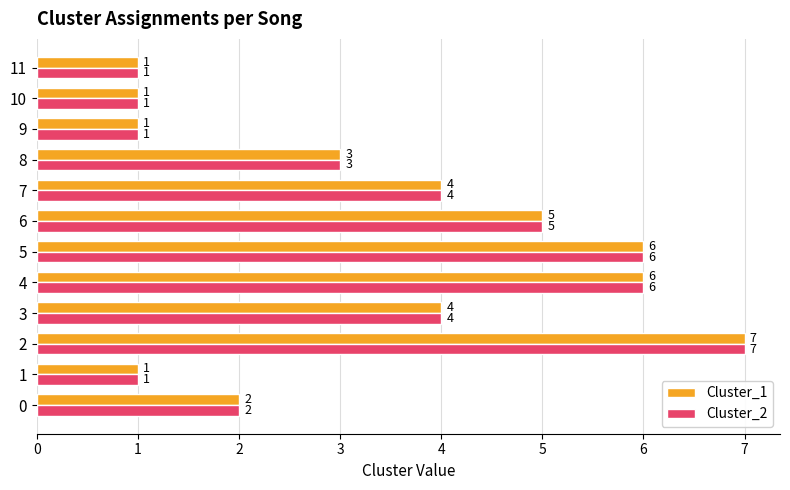

Is the value of Cluster_1 at 2 greater than the value of Cluster_2 at 0?

Yes